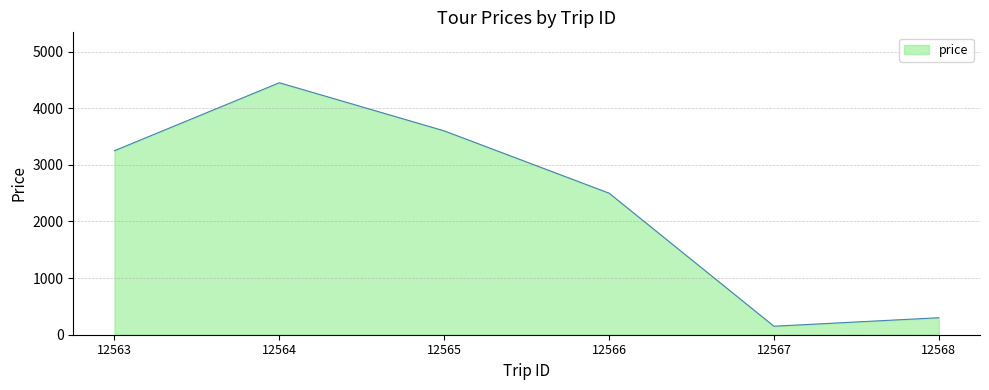

How many distinct data groups are displayed?

1